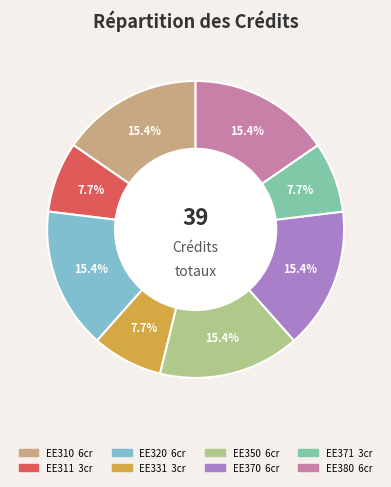

Is there any slice that represents more than half of the pie?

No